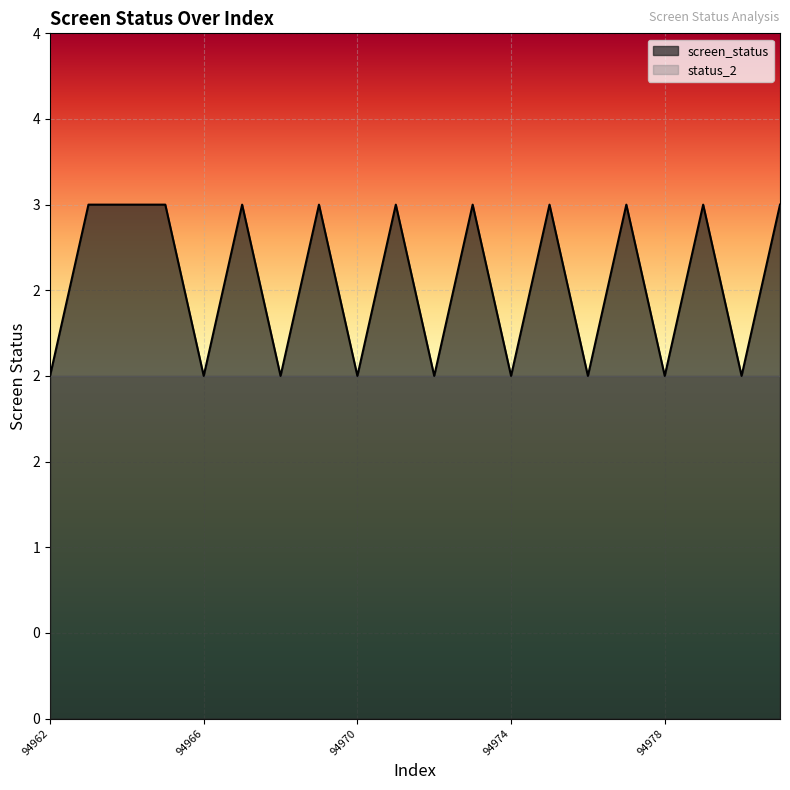

Reading right to left, list all the values displayed in this chart.

3	2	3	2	3	2	3	2	3	2	3	2	3	2	3	2	3	3	3	2